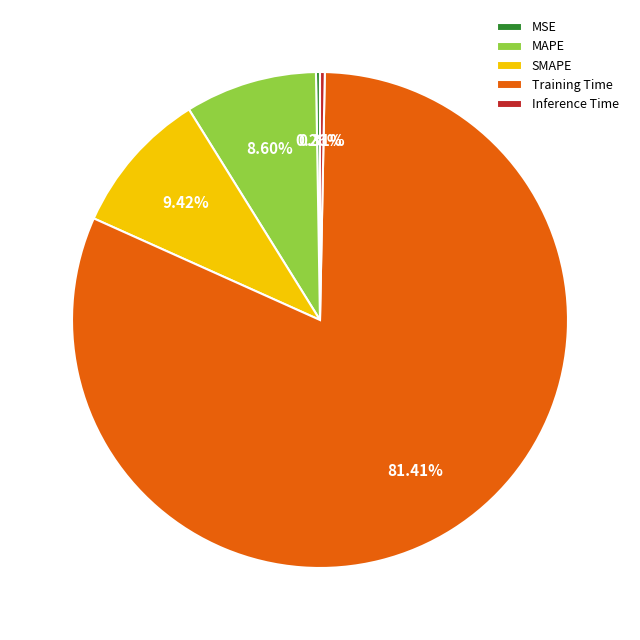

Is the sum of Inference Time and Training Time greater than half?

Yes